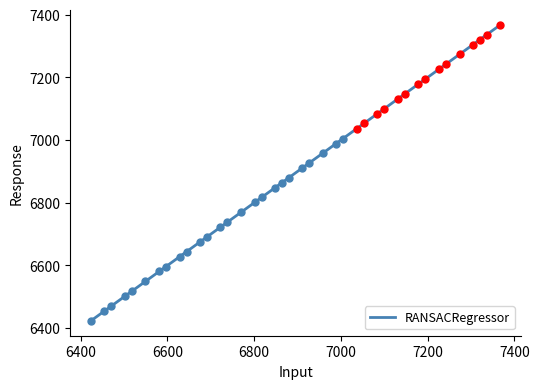

What is the greatest value displayed?

7368.0